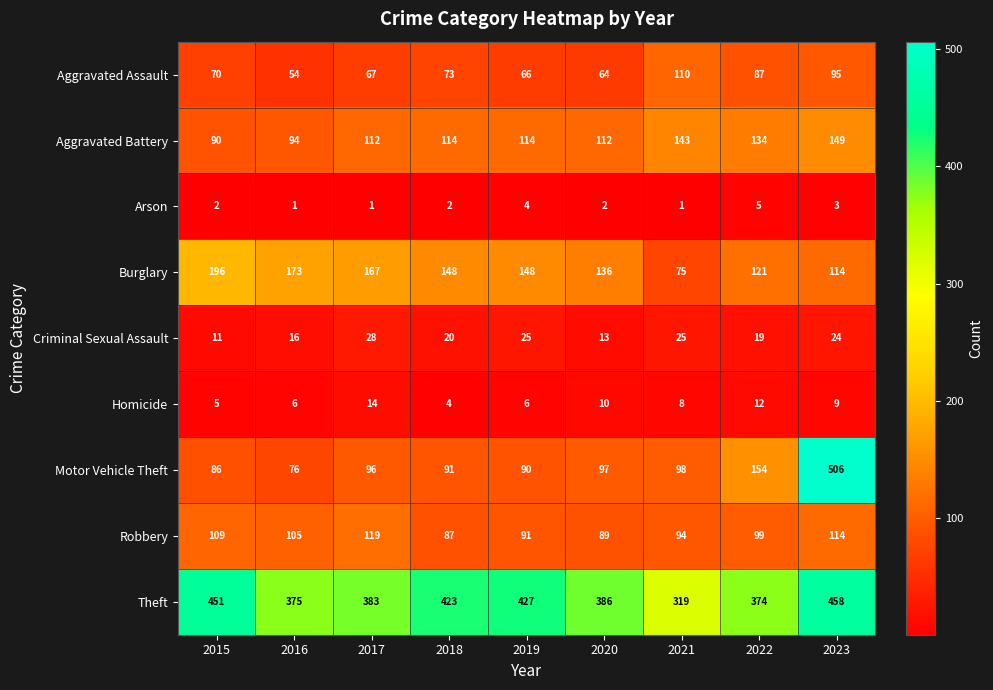

Is it true that Criminal Sexual Assault equals 7 at 2020?

False